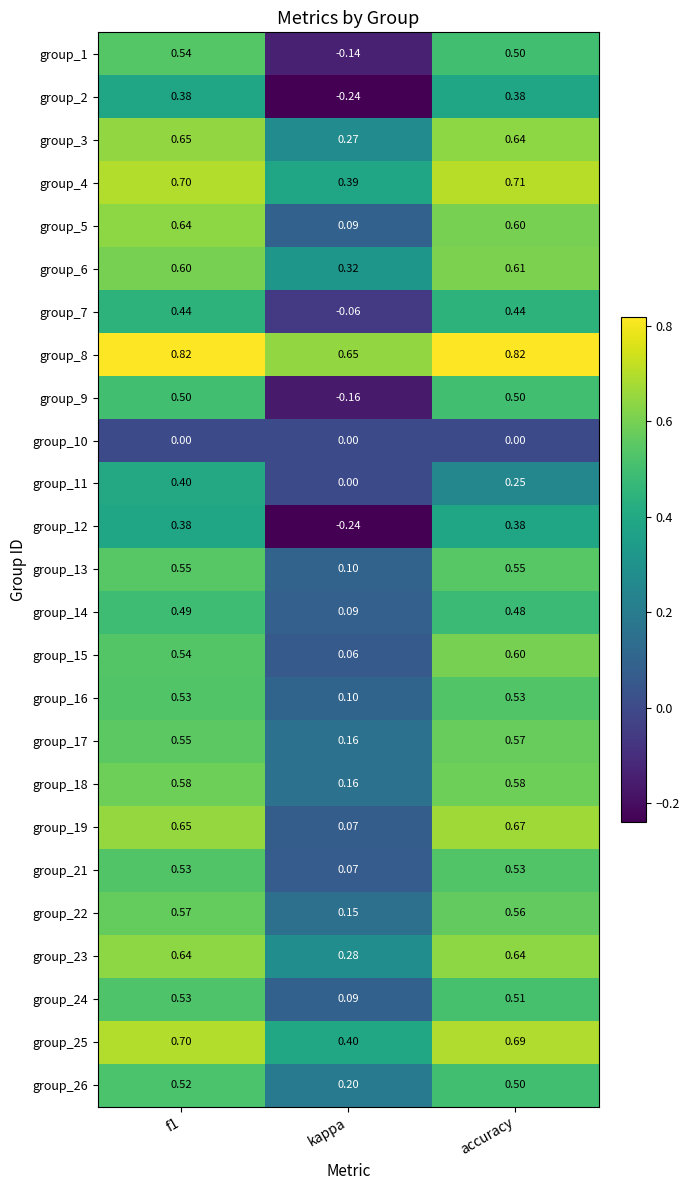

At which label is group_14 closest to 0?

kappa